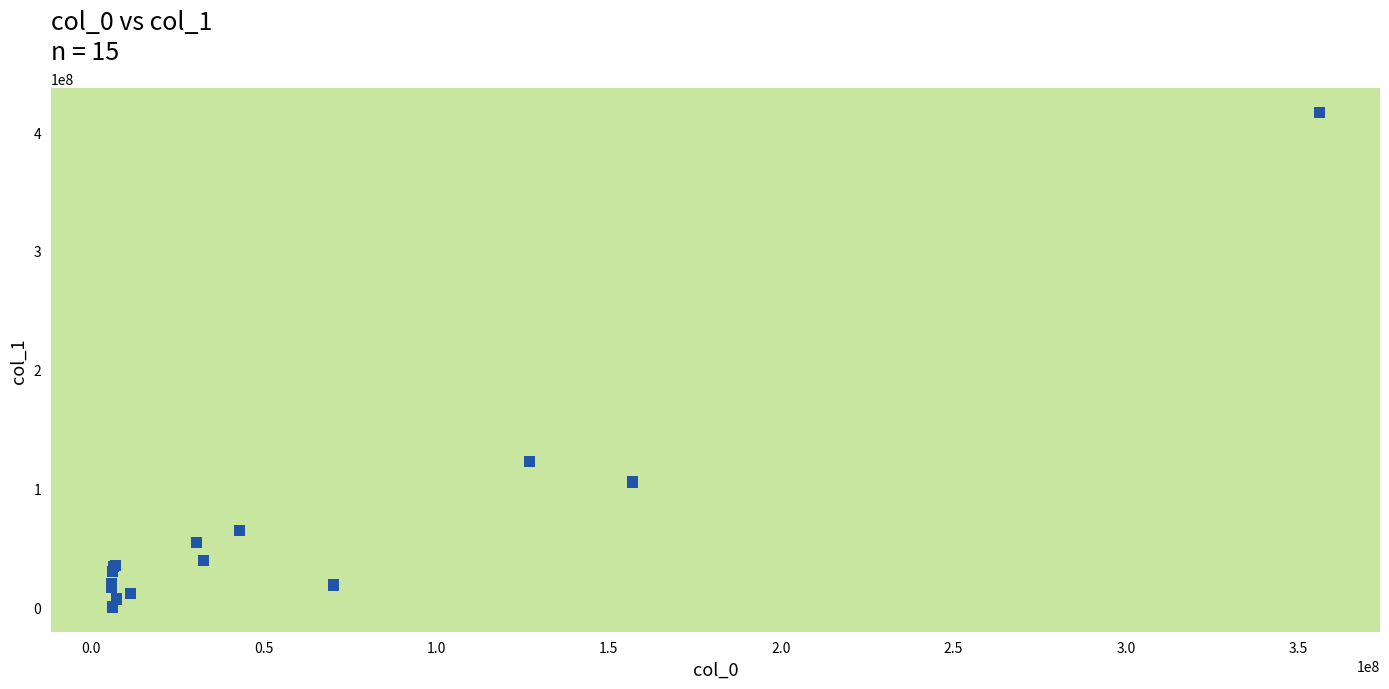

What Y value in the scatter plot is closest to 208228550?

122594461